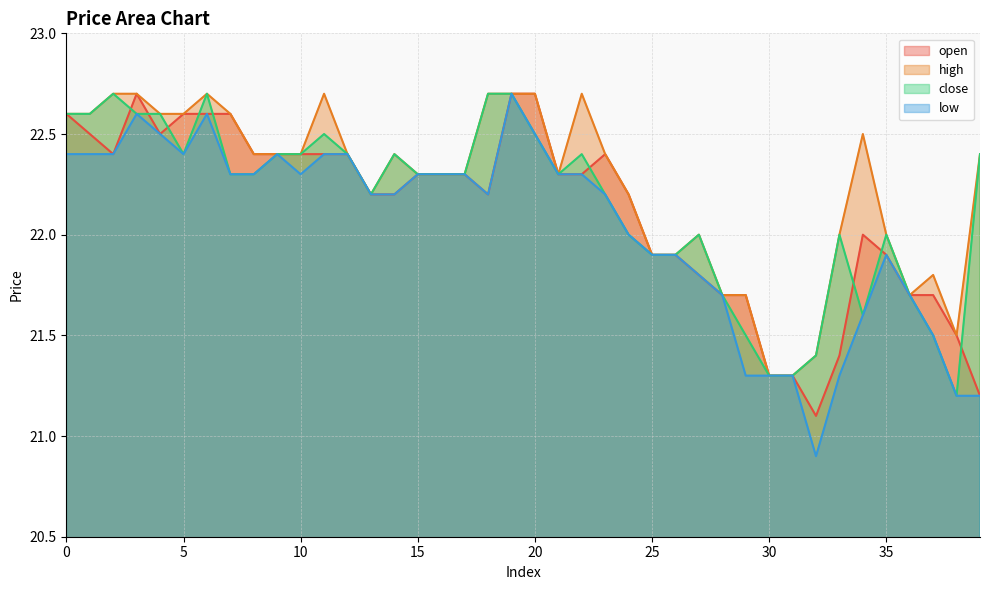

Between 30 and 35, which is larger?

35